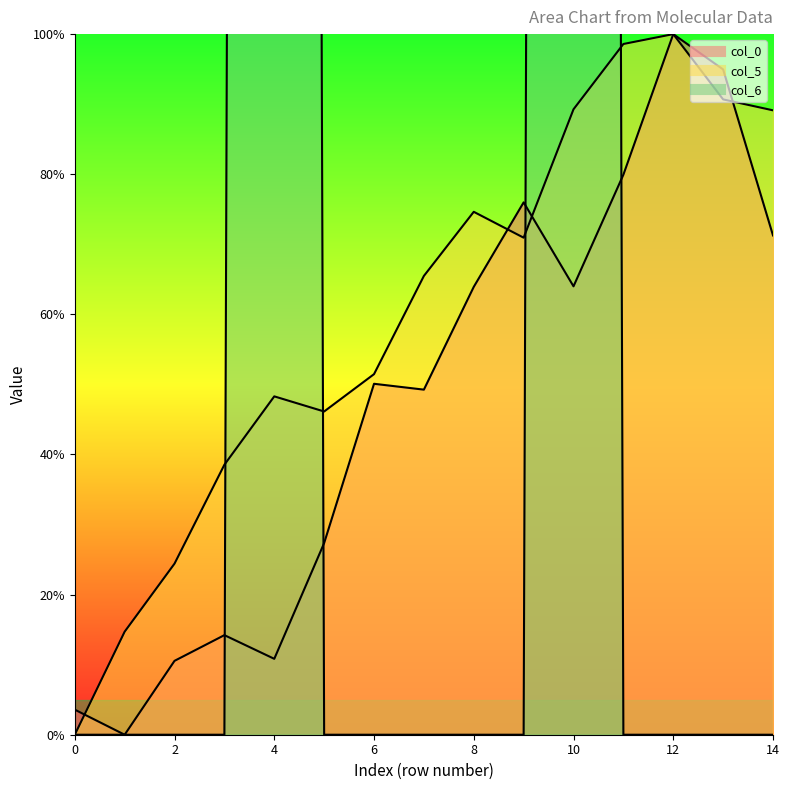

True or false: col_5 has a value of 9.9 at 1.

False